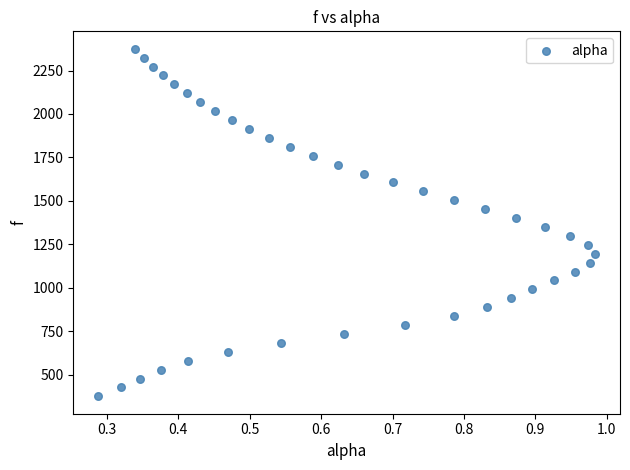

What is the range of X values (max minus min)?

0.7